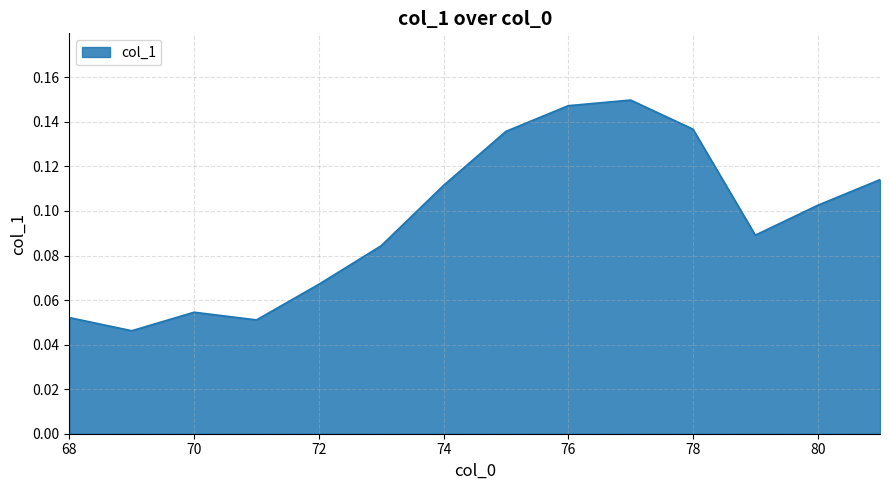

Does the chart have visible grid lines?

Yes